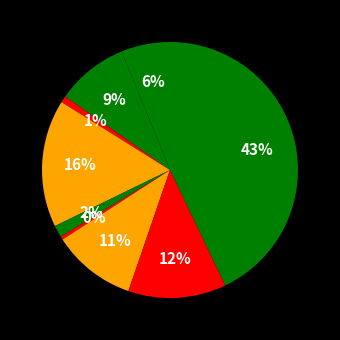

How many segments does this pie chart have?

9